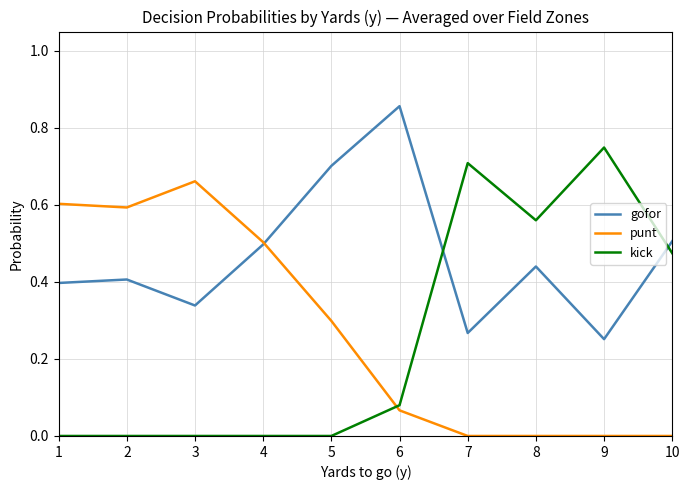

True or false: gofor has a value of 1.2 at 6.

False